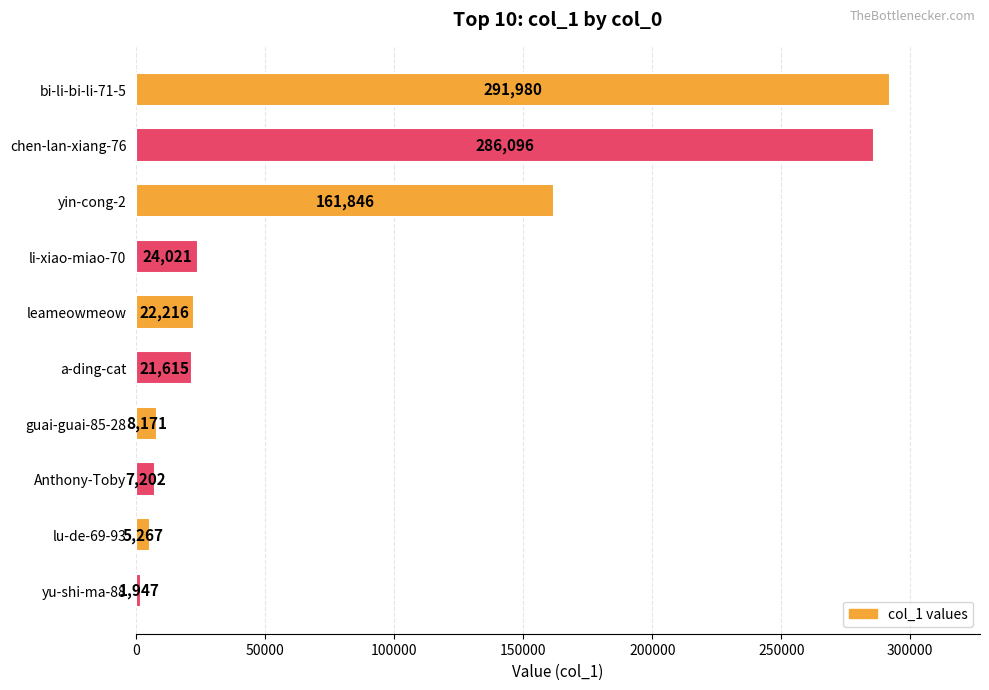

What is the change in value from leameowmeow to guai-guai-85-28?

-14045